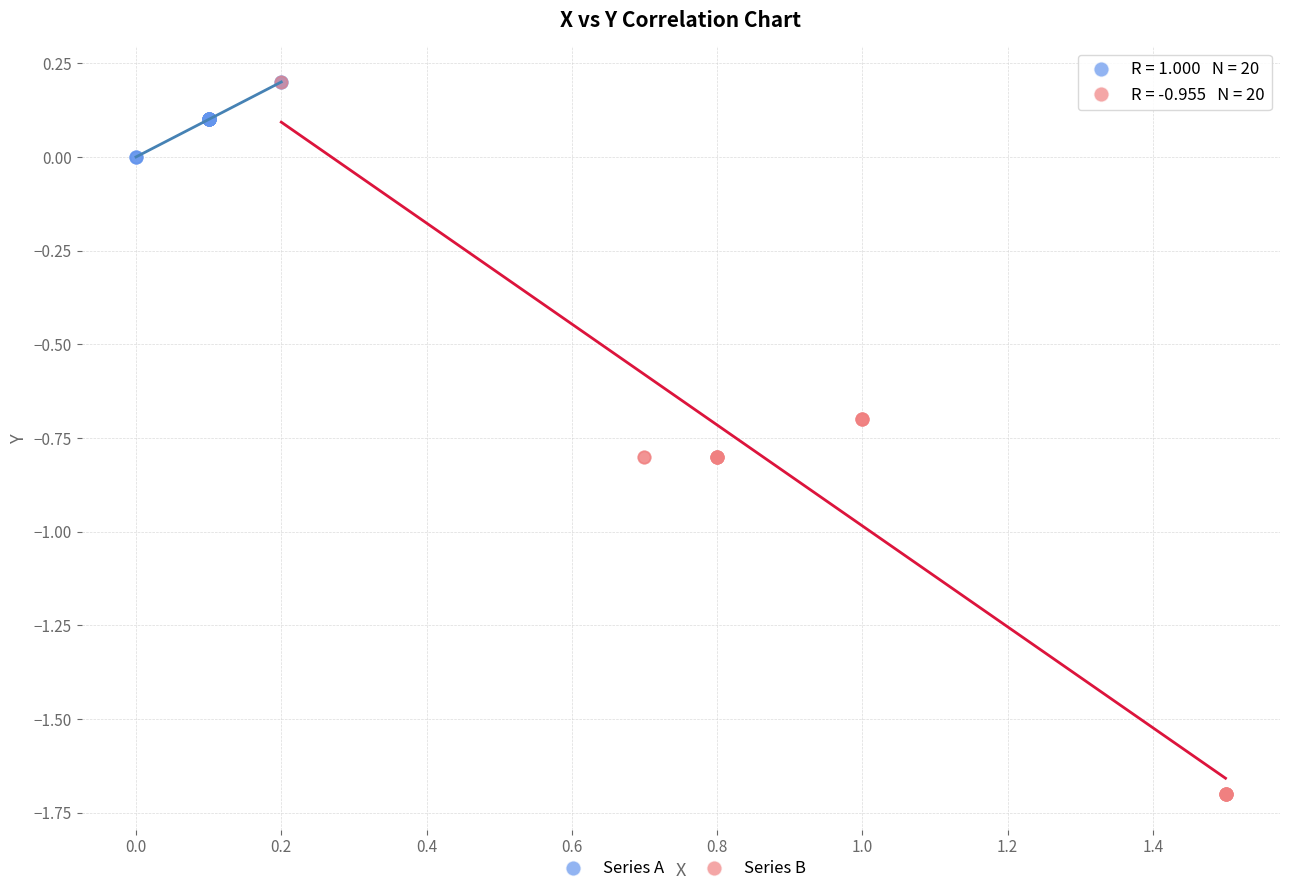

Which series has the widest spread of Y values?

Series B